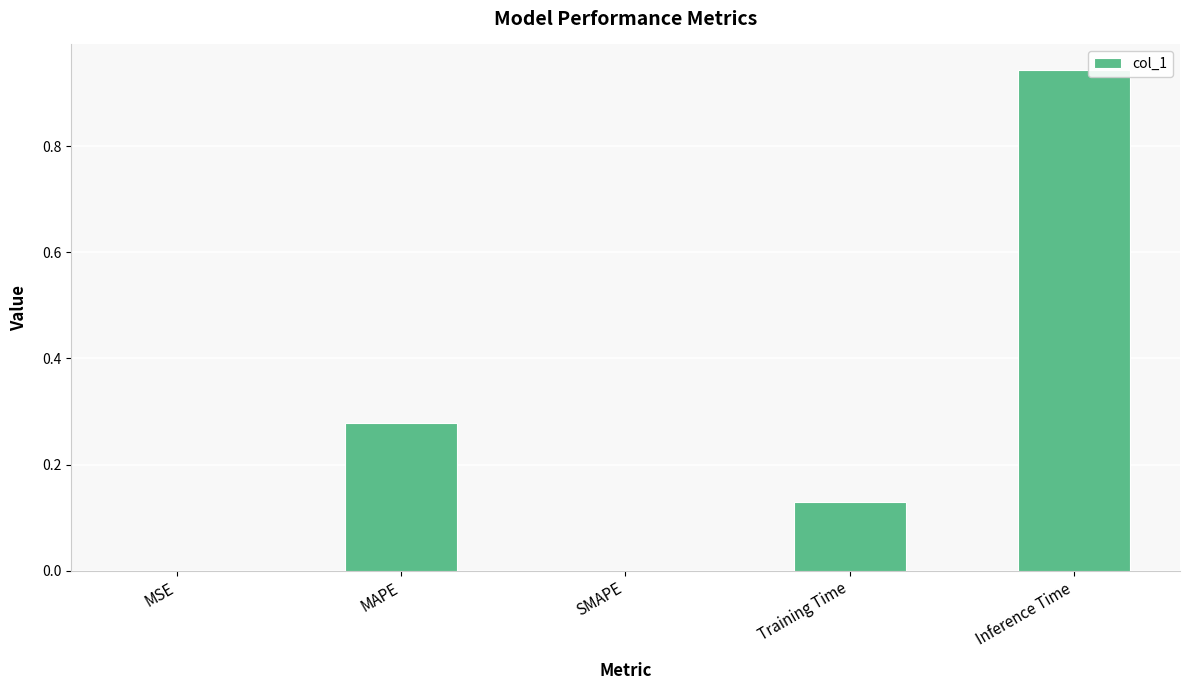

Which label corresponds to the largest value in the chart?

Inference Time